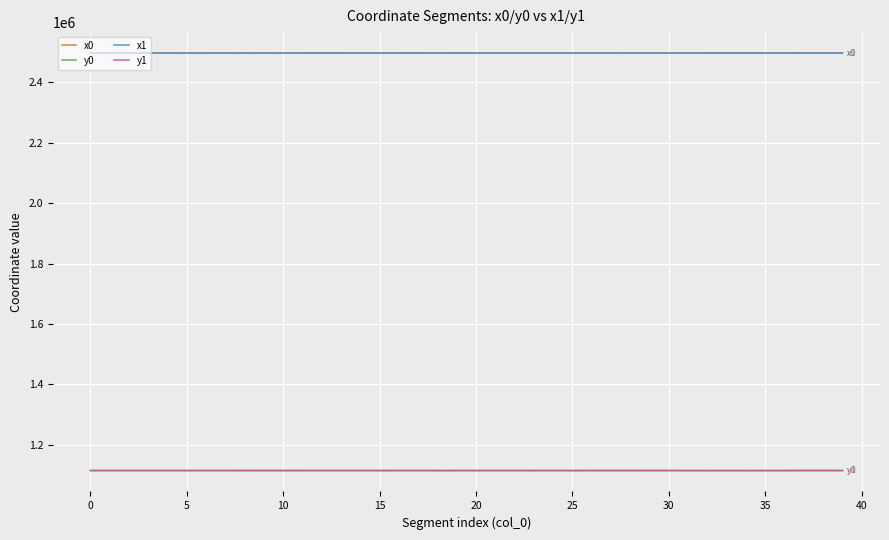

True or false: y0 has more than 2 interior local peaks.

True